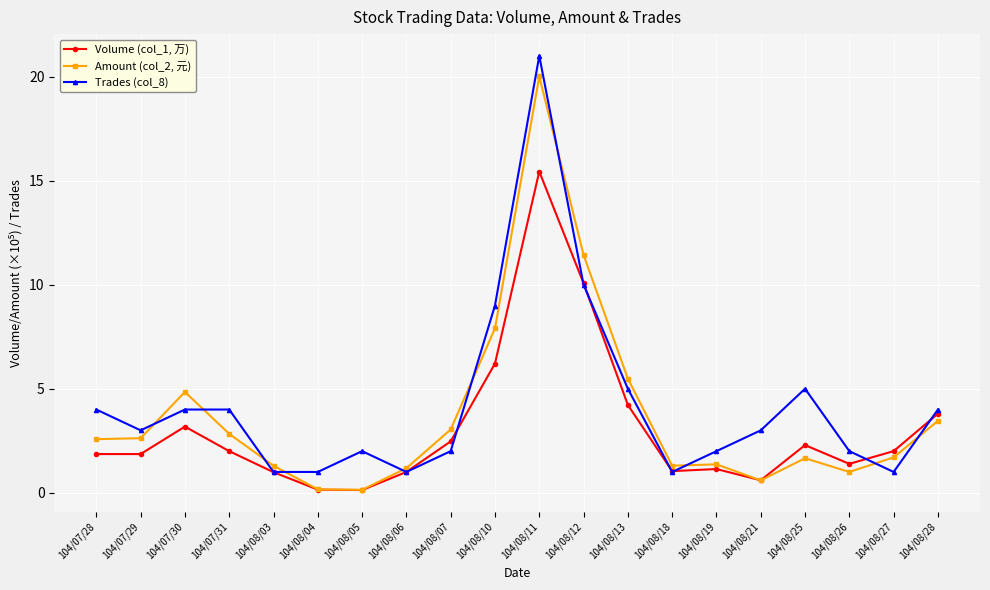

True or false: Trades (col_8) has more than 0 interior local peaks.

True